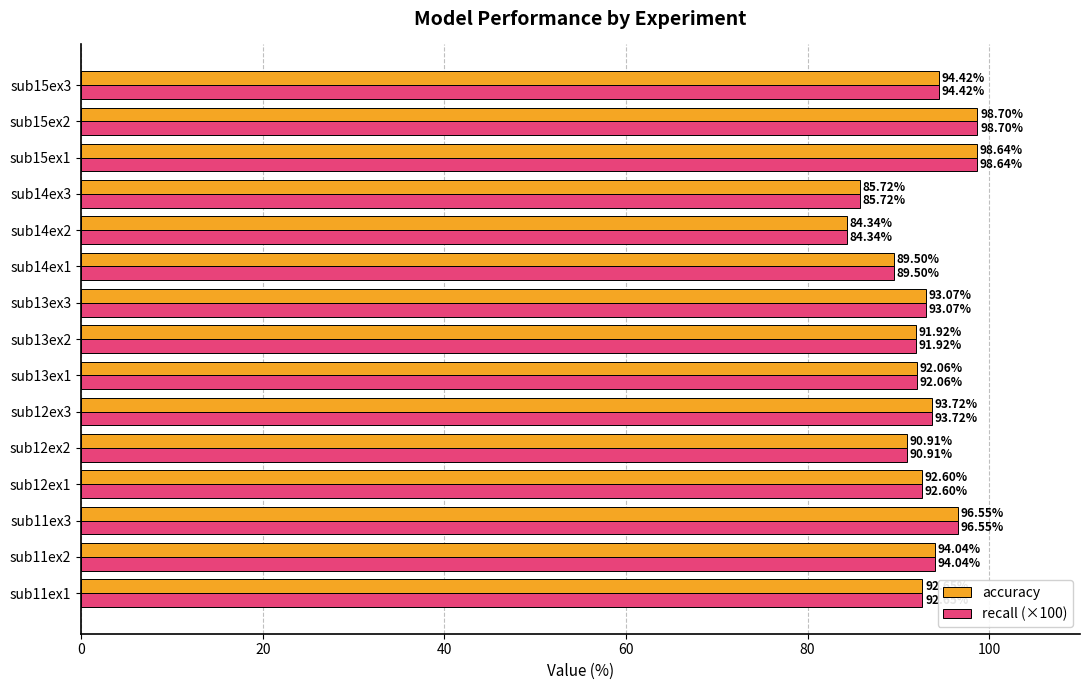

What is the difference between the second highest and second lowest values in the recall (×100) series?

12.9